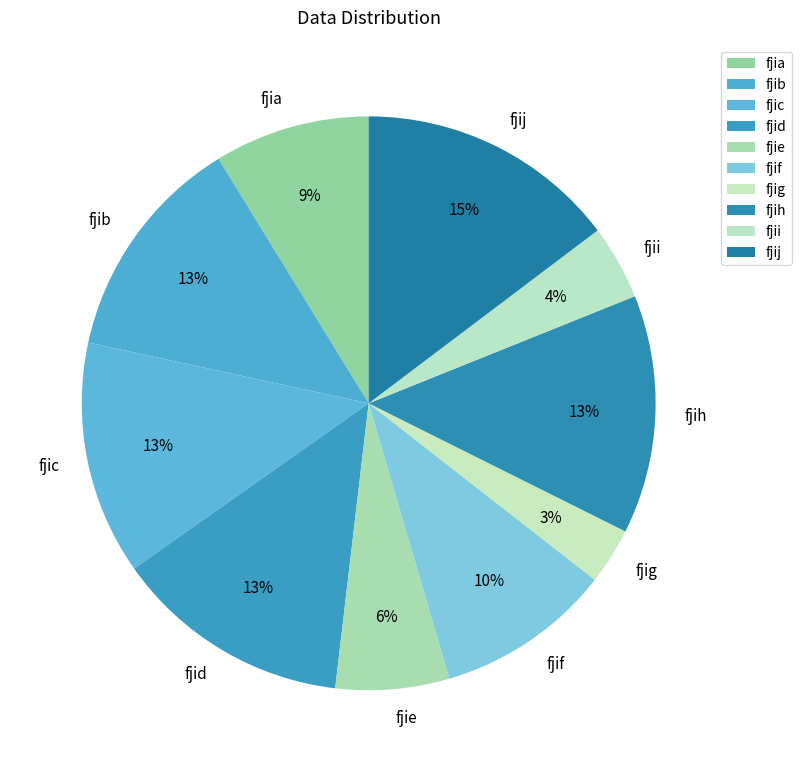

To the nearest percent, what is the average slice percentage?

10%